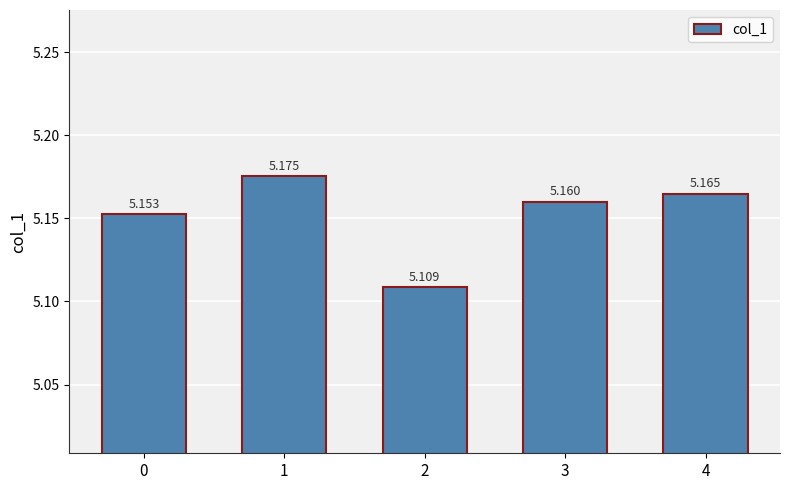

Is it true that the value at 3 is 3.1?

False